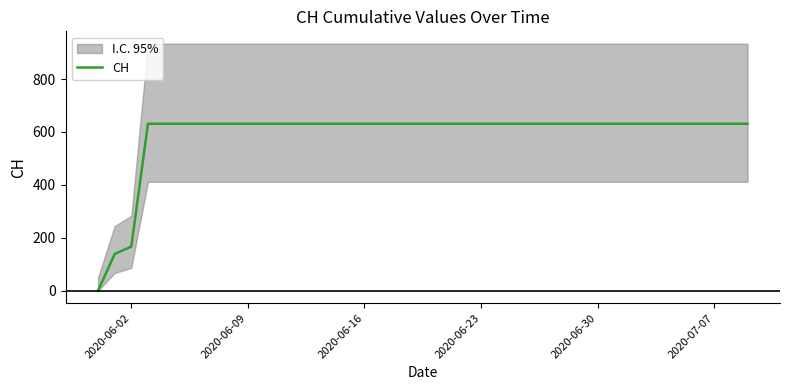

What is the difference between the maximum and minimum values?

631